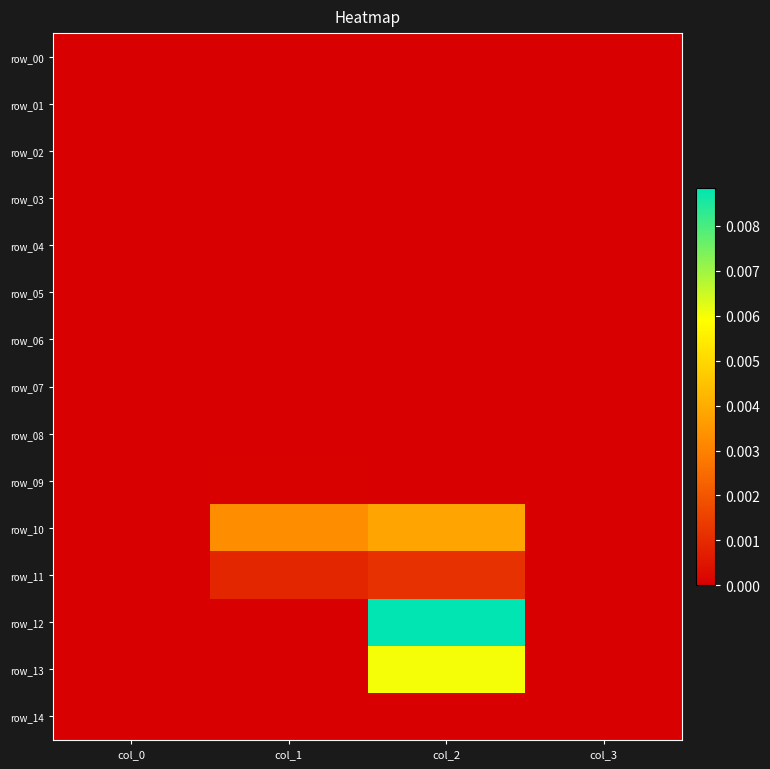

Which series has the largest range (max minus min)?

row_12